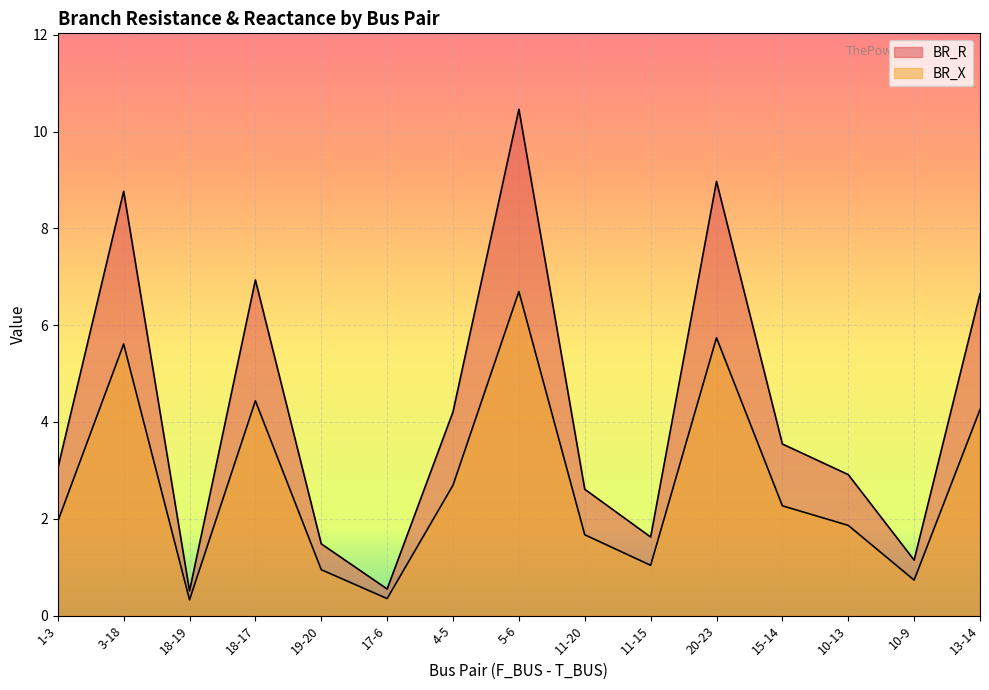

In BR_X, how many points are higher than both neighbors (excluding endpoints)?

4